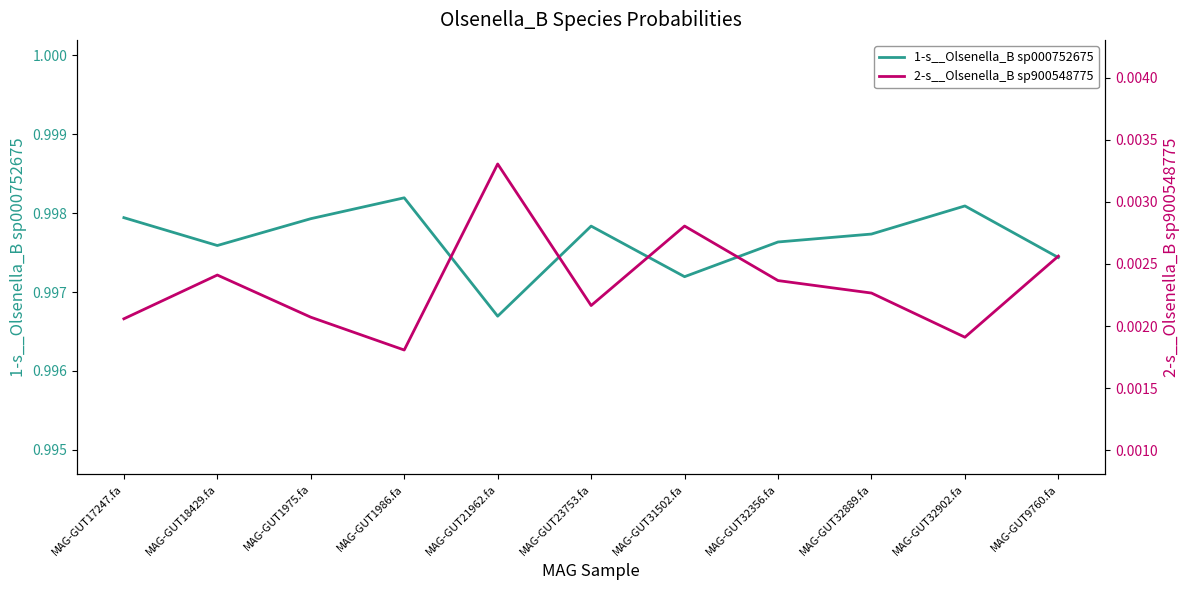

What is the value of the 1-s__Olsenella_B sp000752675 point at the 3rd from the left?

1.0